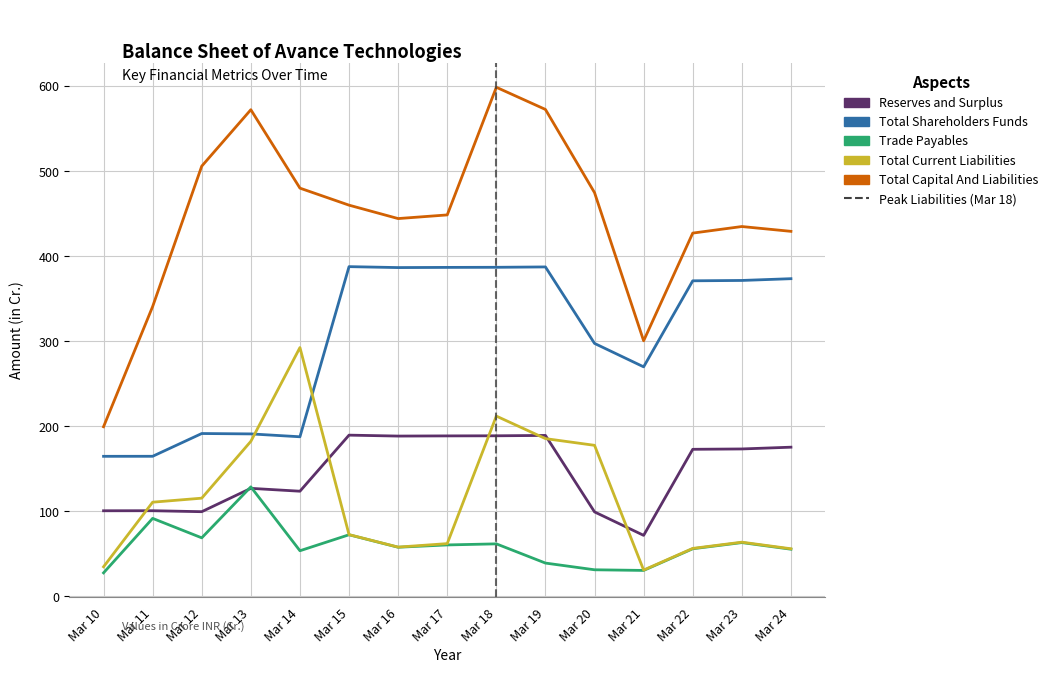

True or false: Total Capital And Liabilities and Reserves and Surplus intersect in this chart.

False